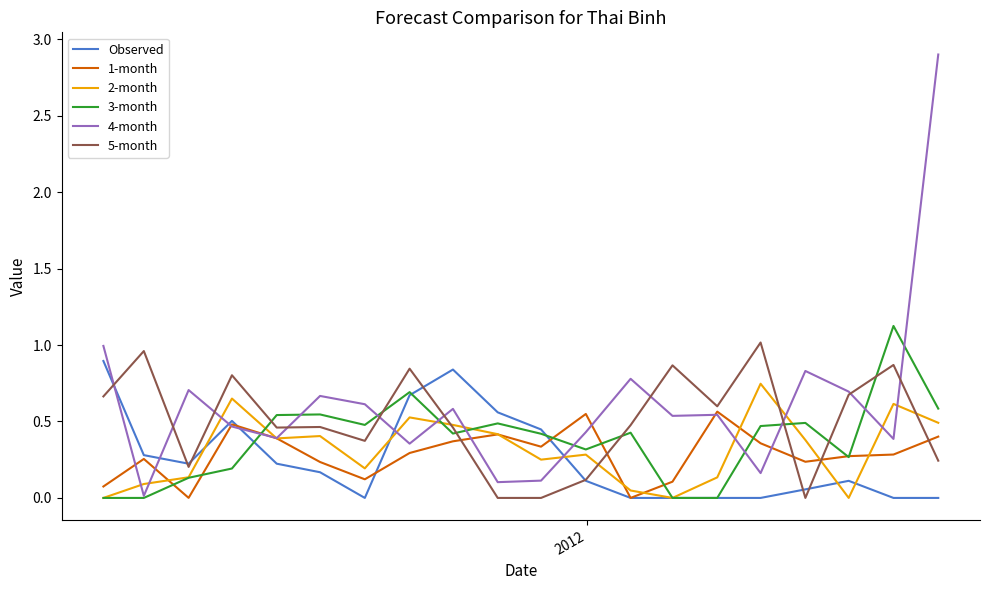

True or false: 1-month and 5-month intersect in this chart.

True